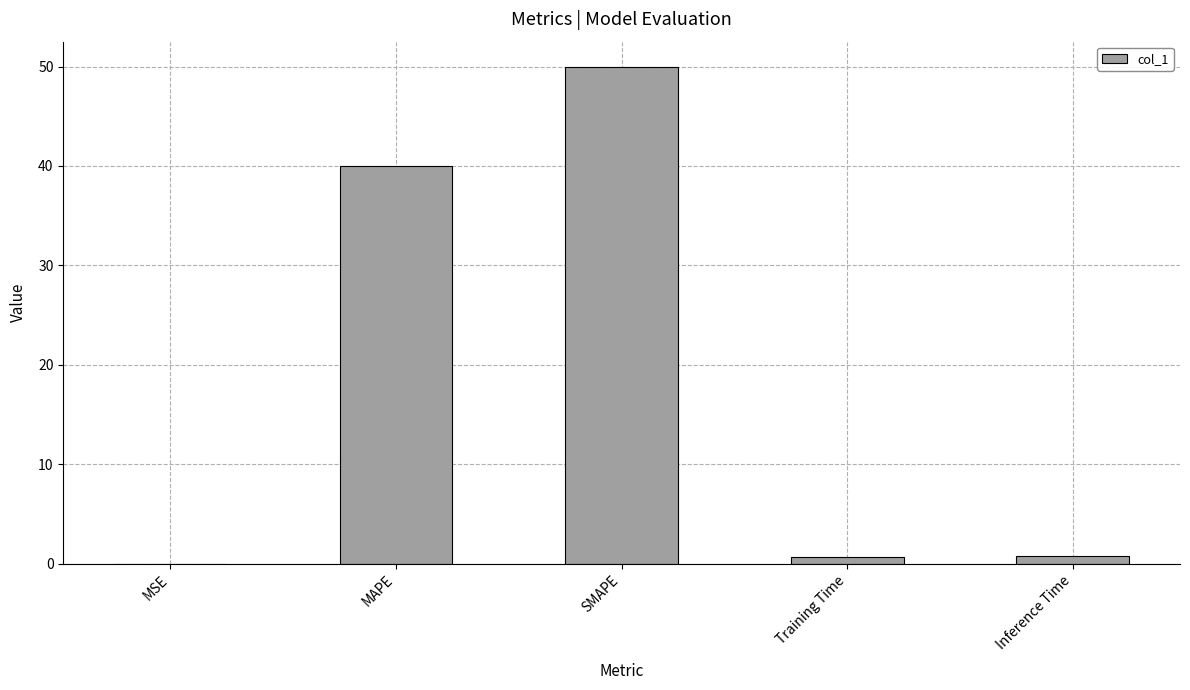

What is the ratio of the value at SMAPE to the value at MAPE?

1.2